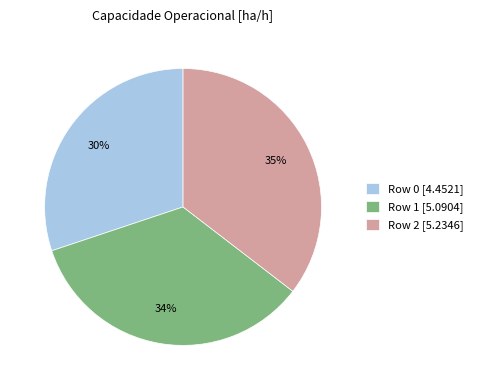

To the nearest percent, what percentage of the pie is Row 1 [5.0904]?

34%